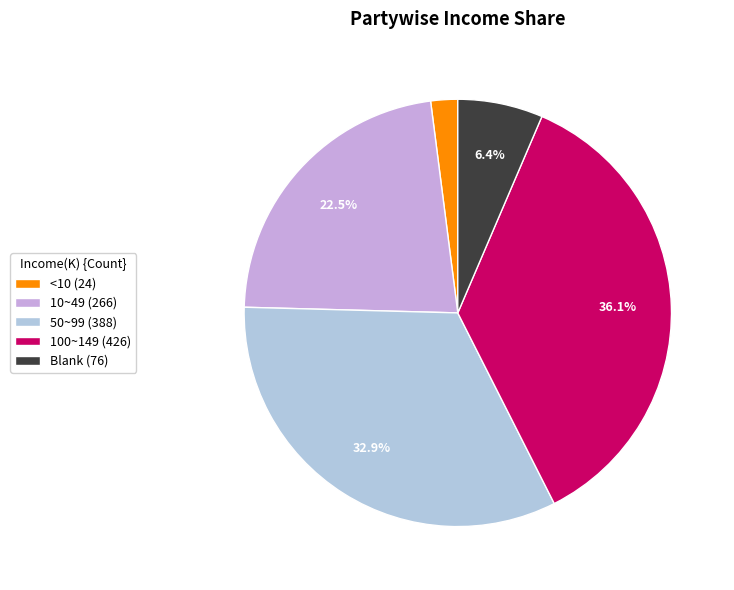

To the nearest percent, what is the difference between the largest and smallest slice percentages?

34%